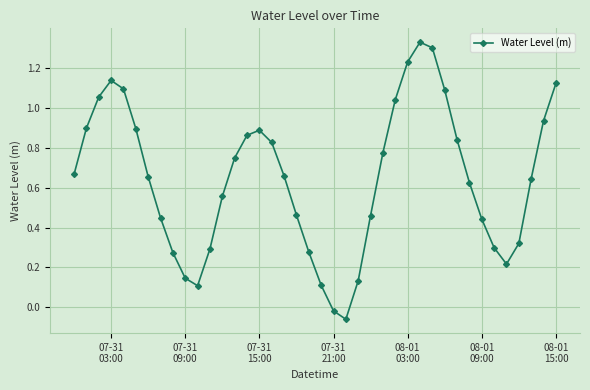

Does the chart have visible grid lines?

Yes